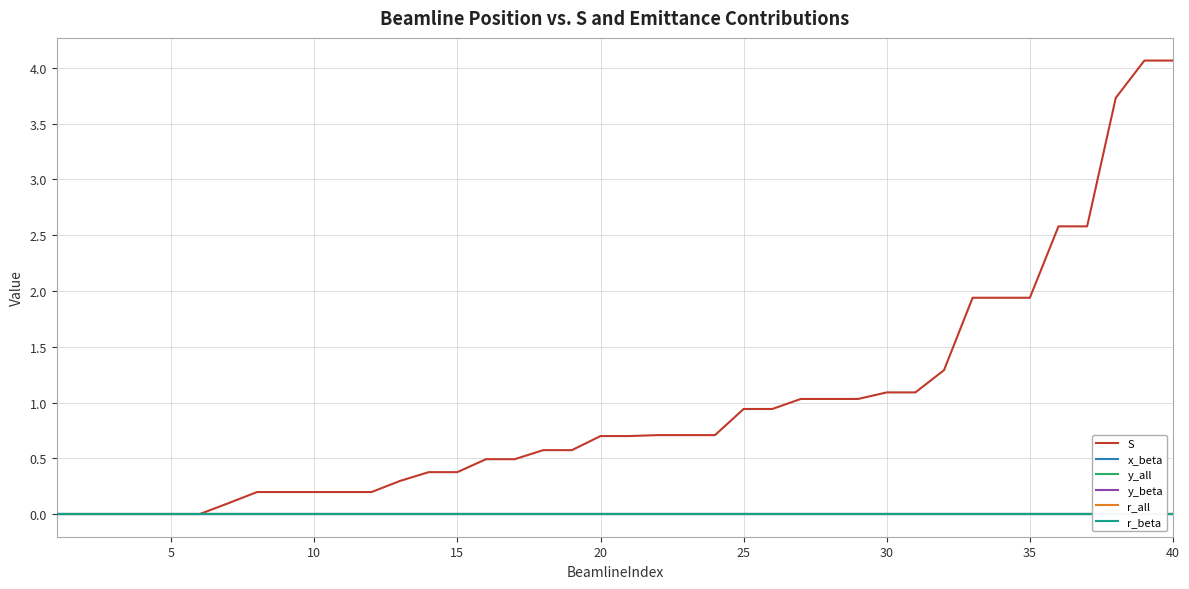

True or false: y_all and r_beta cross at least once.

False